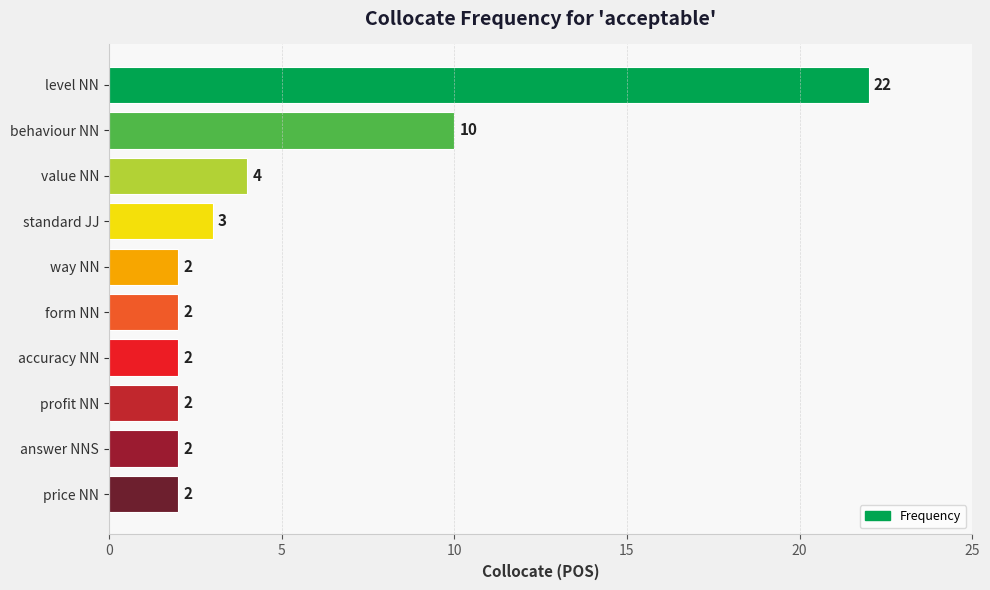

Count the number of data series in this chart.

1